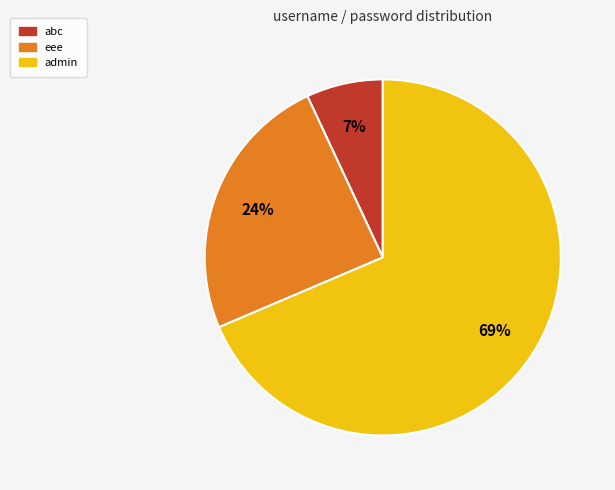

The admin slice represents 69% of the pie. True or false?

True